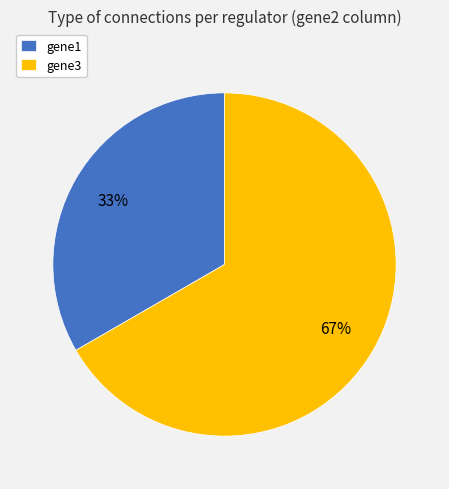

How many slices are in this pie chart?

2